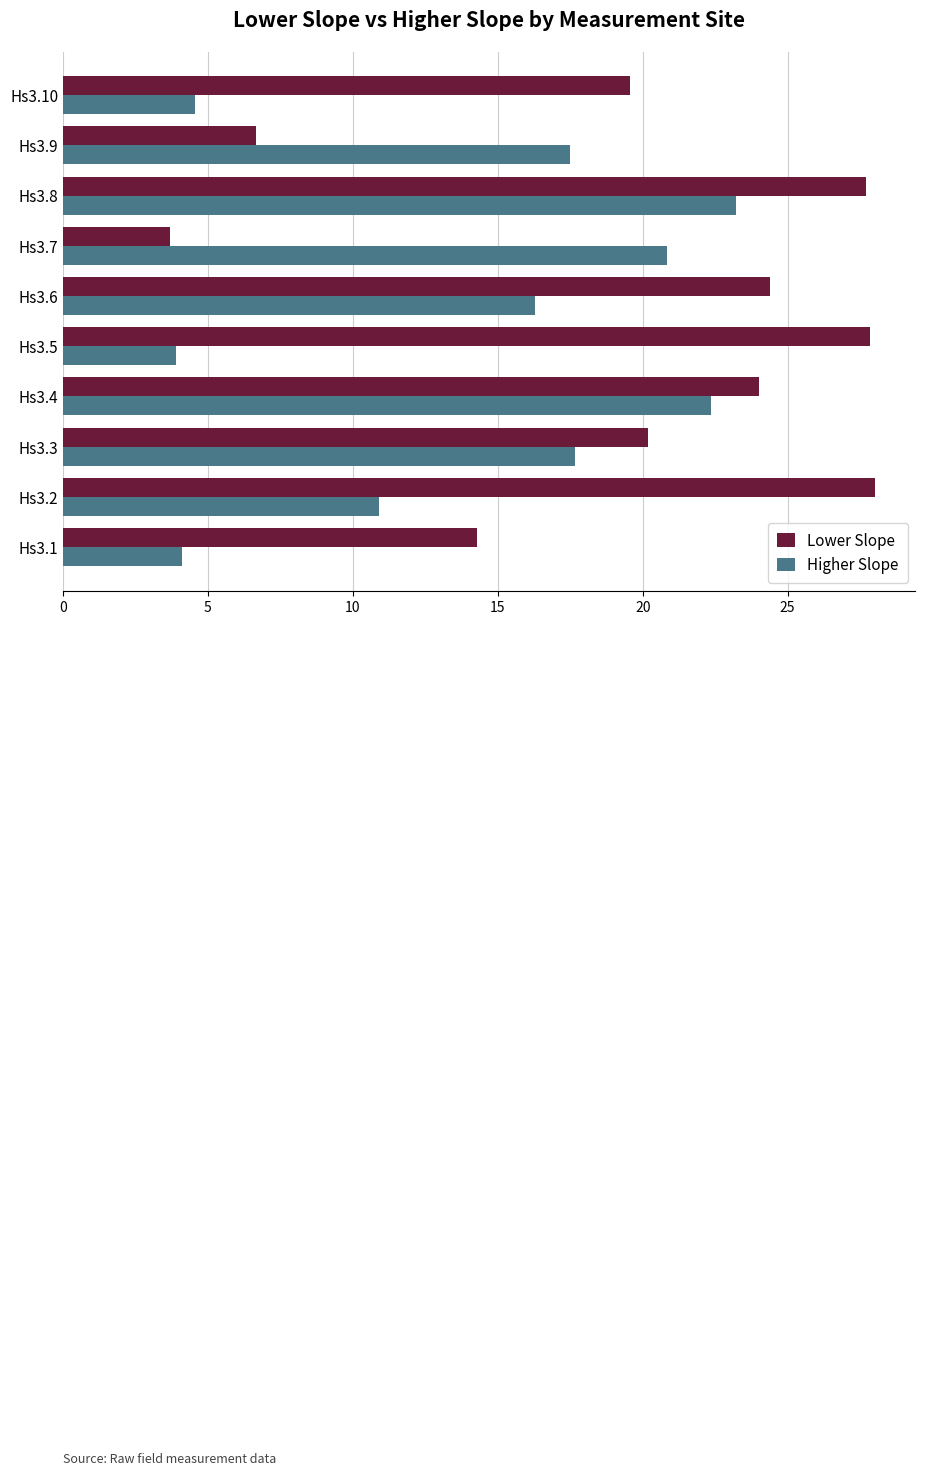

At which category is the sum across all series the highest?

Hs3.8